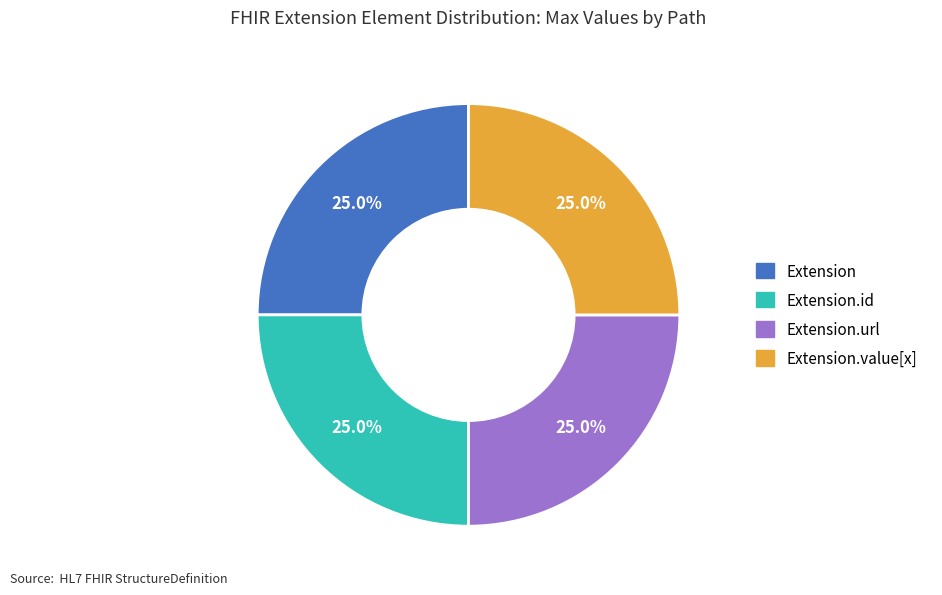

To the nearest percent, what portion does Extension represent?

25%